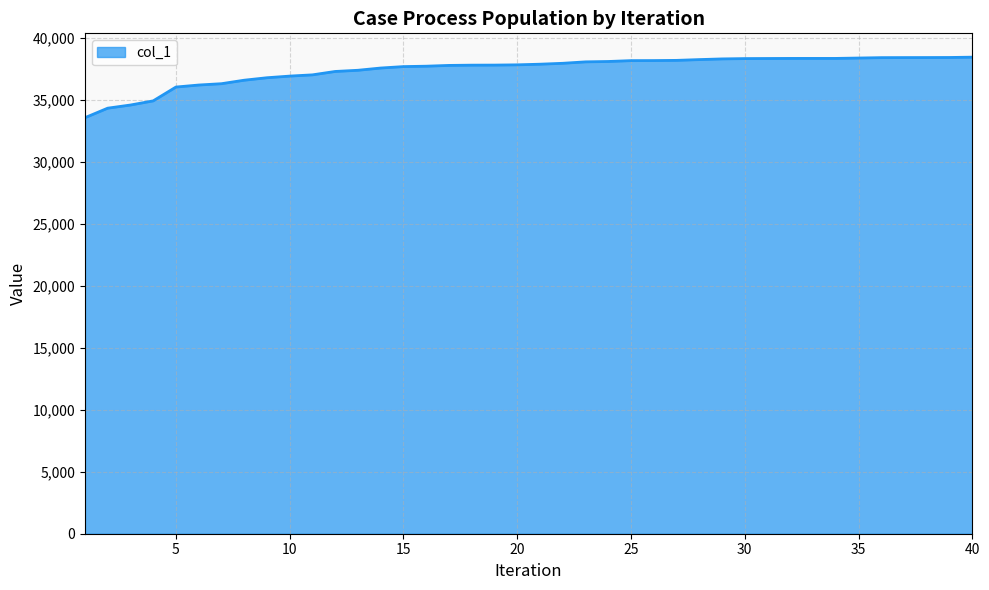

What is the smallest value displayed?

33578